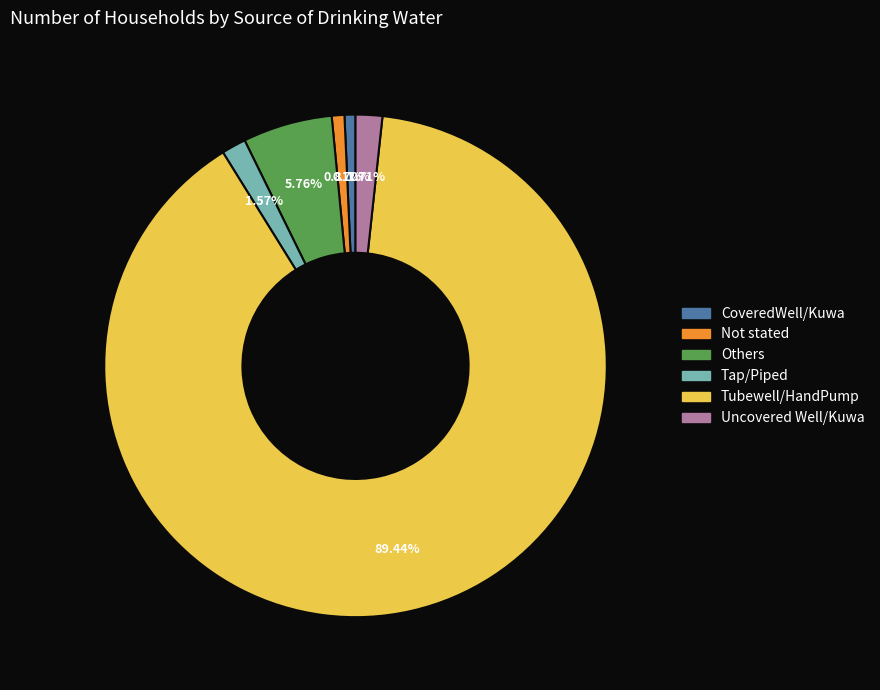

Which category has the biggest portion of the pie?

Tubewell/HandPump